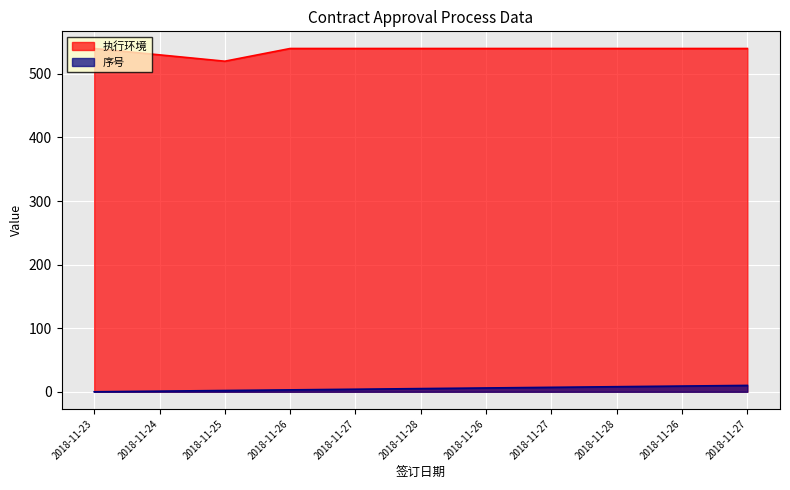

At which category does the chart reach its minimum across all series?

2018-11-23